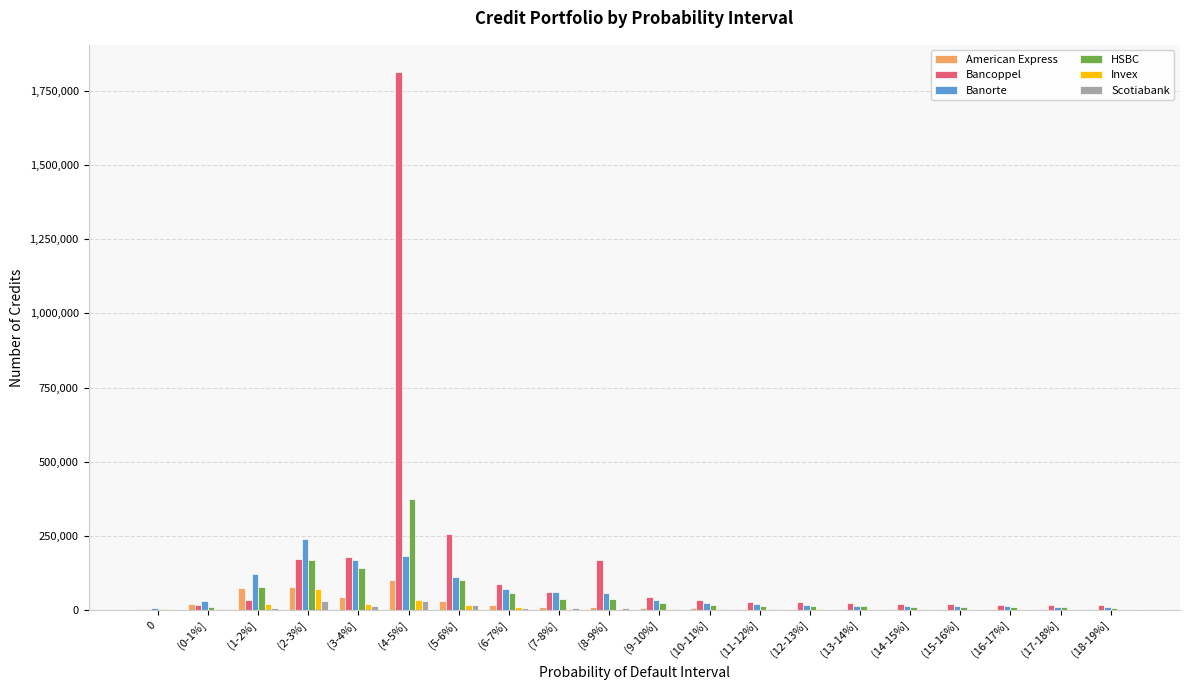

The value of American Express at (2-3%] is 75810. True or false?

True